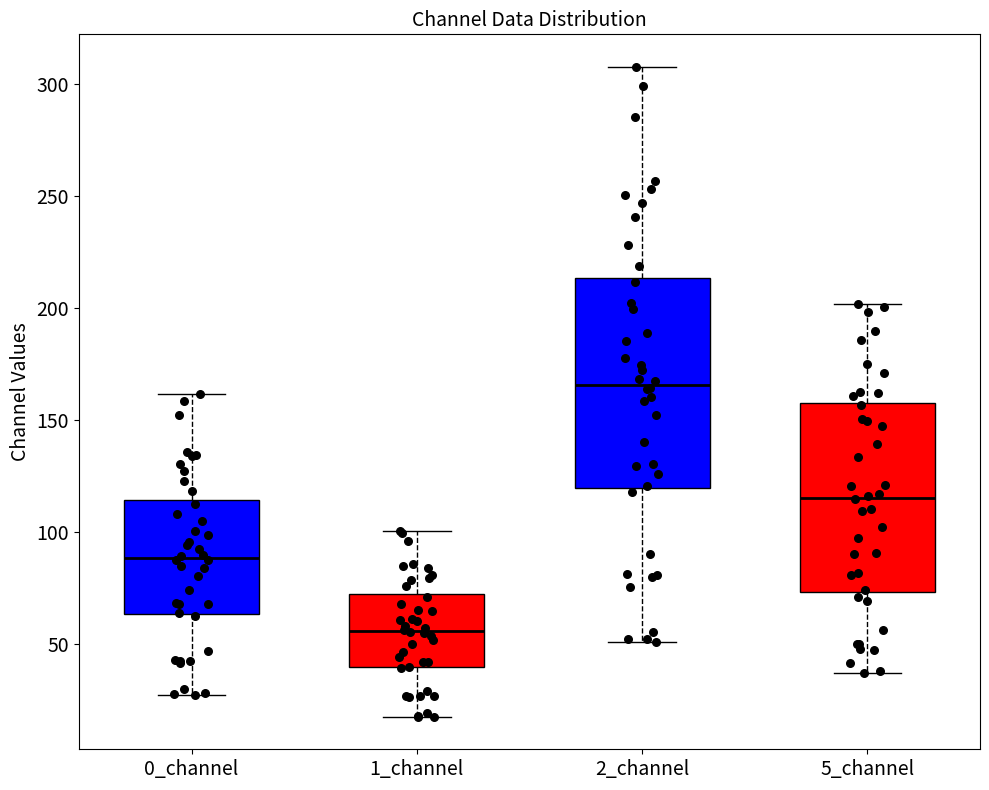

Reading left to right, read every box against the y-axis: the position of its median line, the range the box covers, and the ends of its whiskers. The values are not printed on the chart, so give them approximately, as read against the axis.

0_channel: median 90, box 65 to 115, whiskers 25 to 160
1_channel: median 55, box 40 to 70, whiskers 15 to 100
2_channel: median 165, box 120 to 215, whiskers 50 to 310
5_channel: median 115, box 75 to 160, whiskers 35 to 200